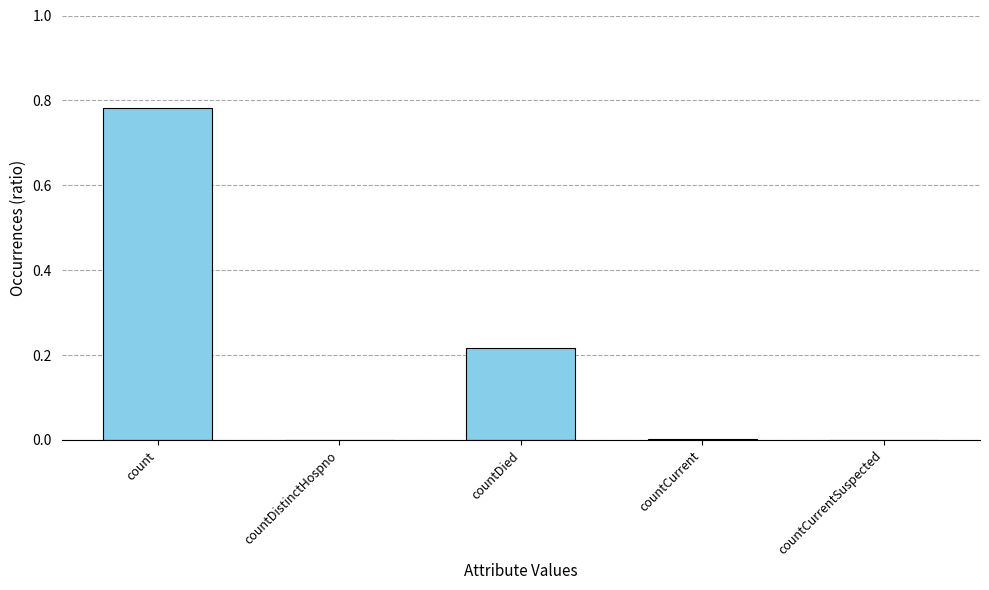

The value at countCurrentSuspected is 0.0. True or false?

True